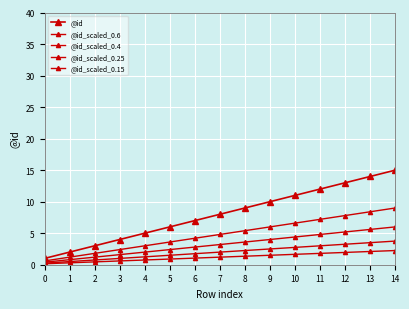

True or false: @id_scaled_0.6 has a value of 3.1 at 1.

False